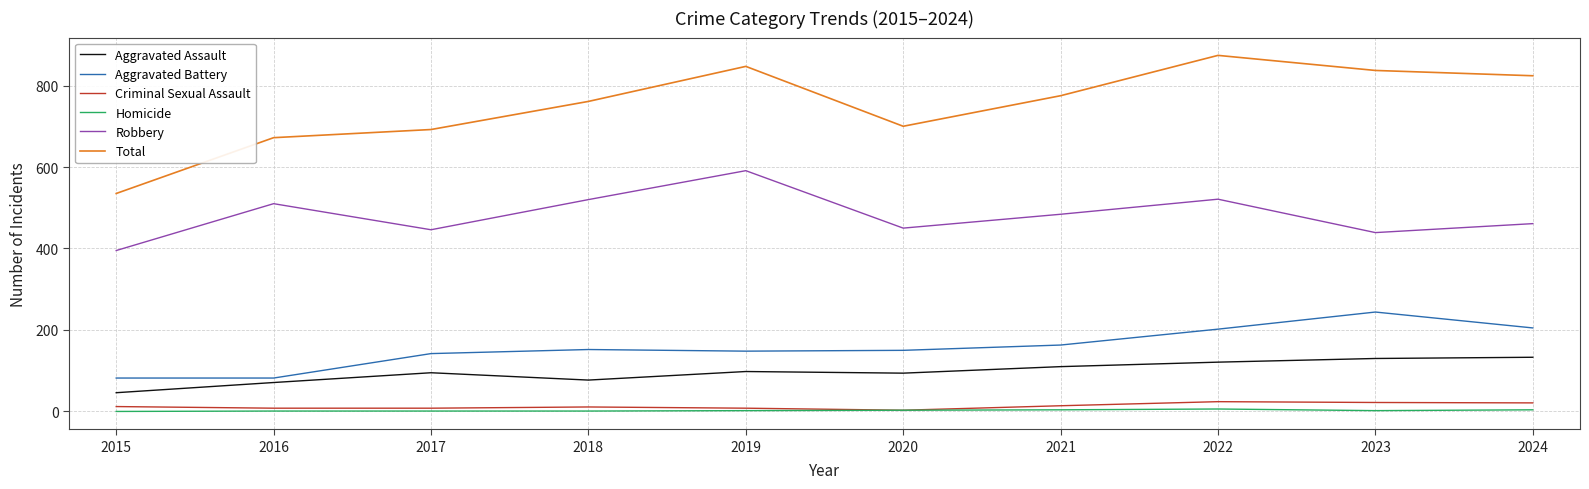

At which category does the chart reach its peak across all series?

2022